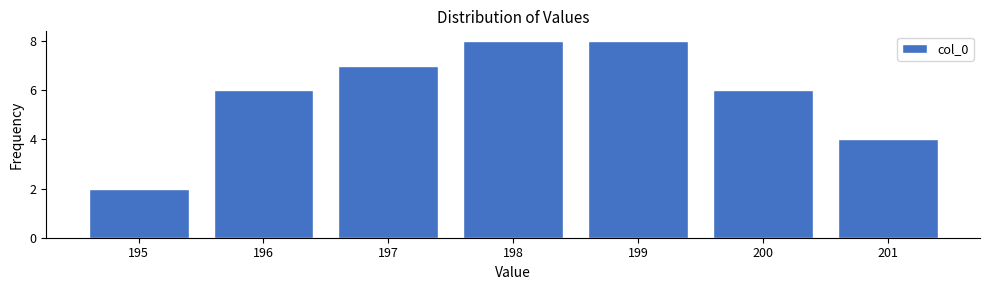

Reading left to right, list all the values displayed in this chart.

195=2	196=6	197=7	198=8	199=8	200=6	201=4